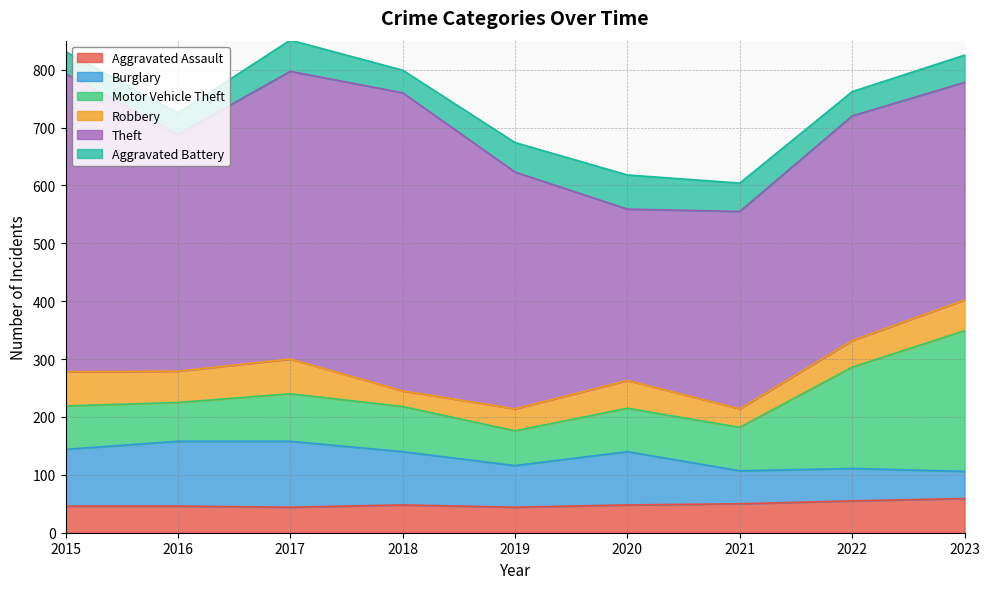

What is the sum of the Aggravated Assault values at 2021 and 2022?

105